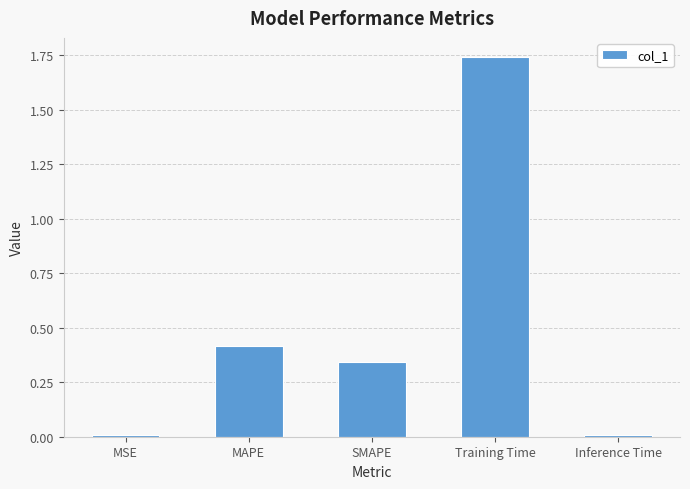

What is the label of the 4th bar from the left?

Training Time